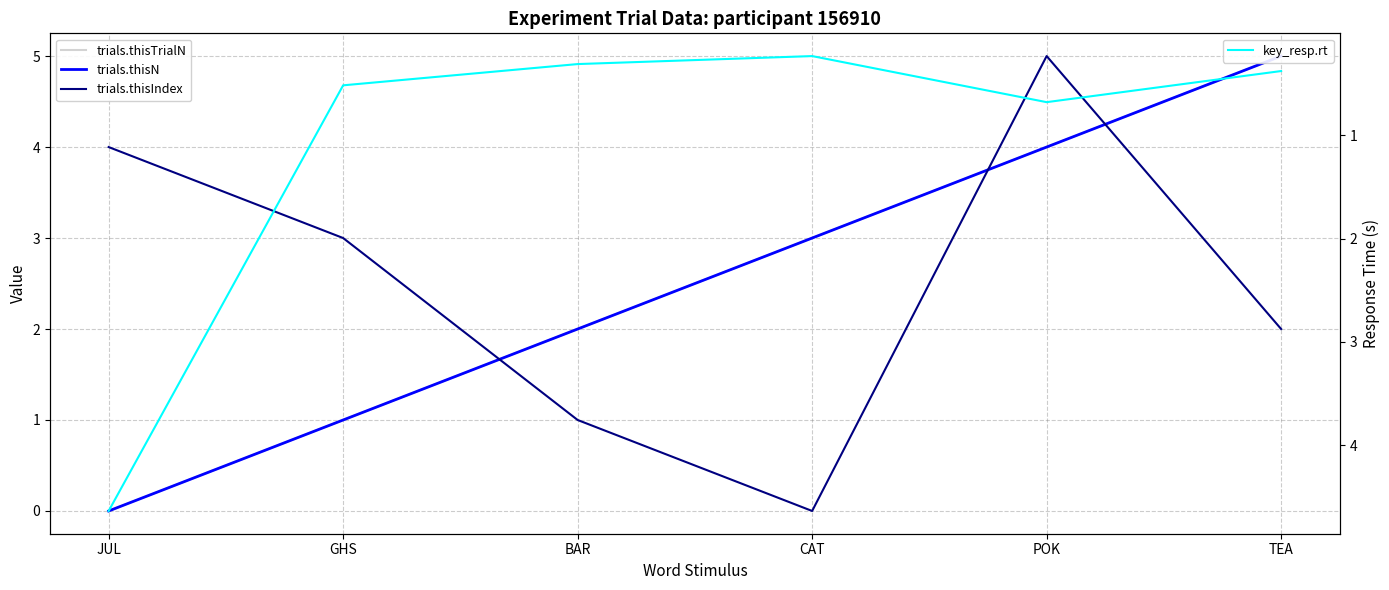

What is the value of the trials.thisIndex point at the 6th from the left?

2.0